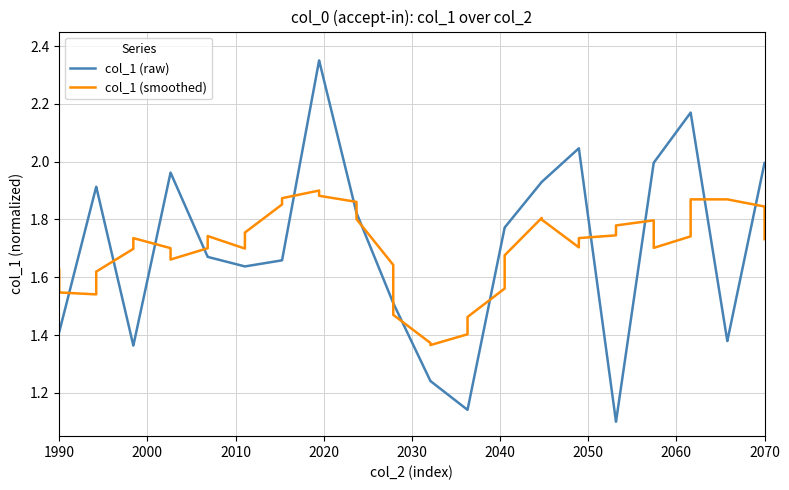

List the series in order of their peak value, lowest first.

col_1 (smoothed), col_1 (raw)